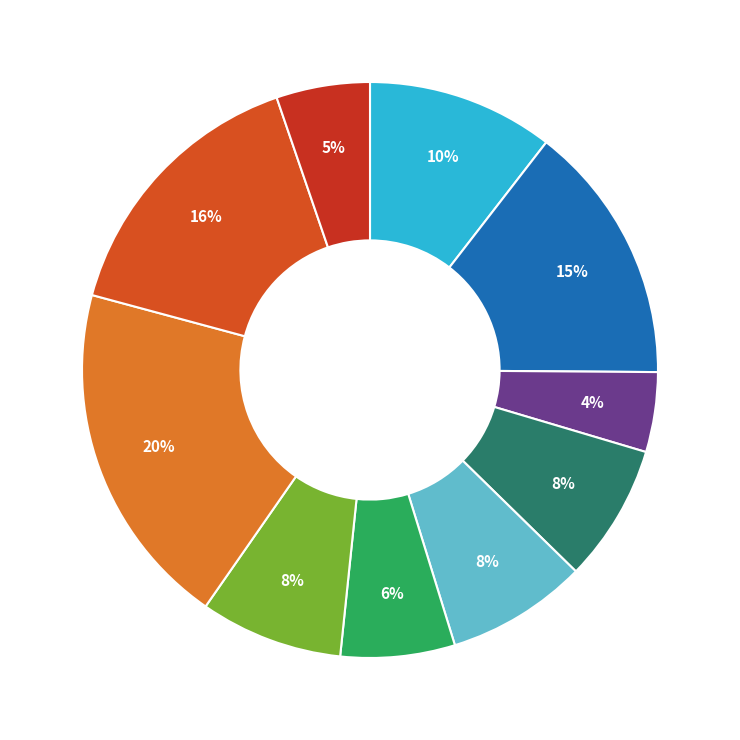

How many segments does this pie chart have?

10